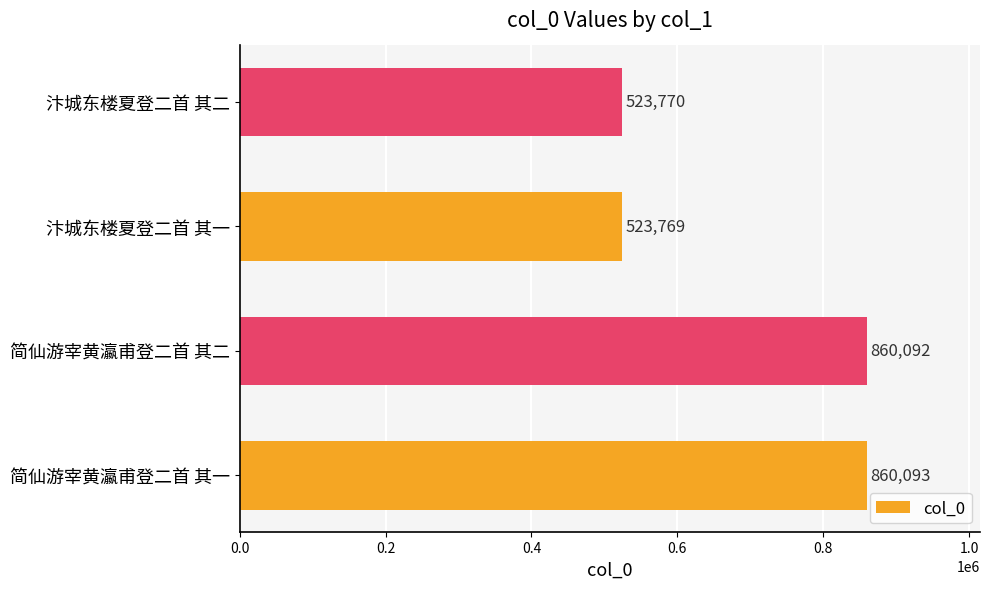

Count the number of data series in this chart.

1